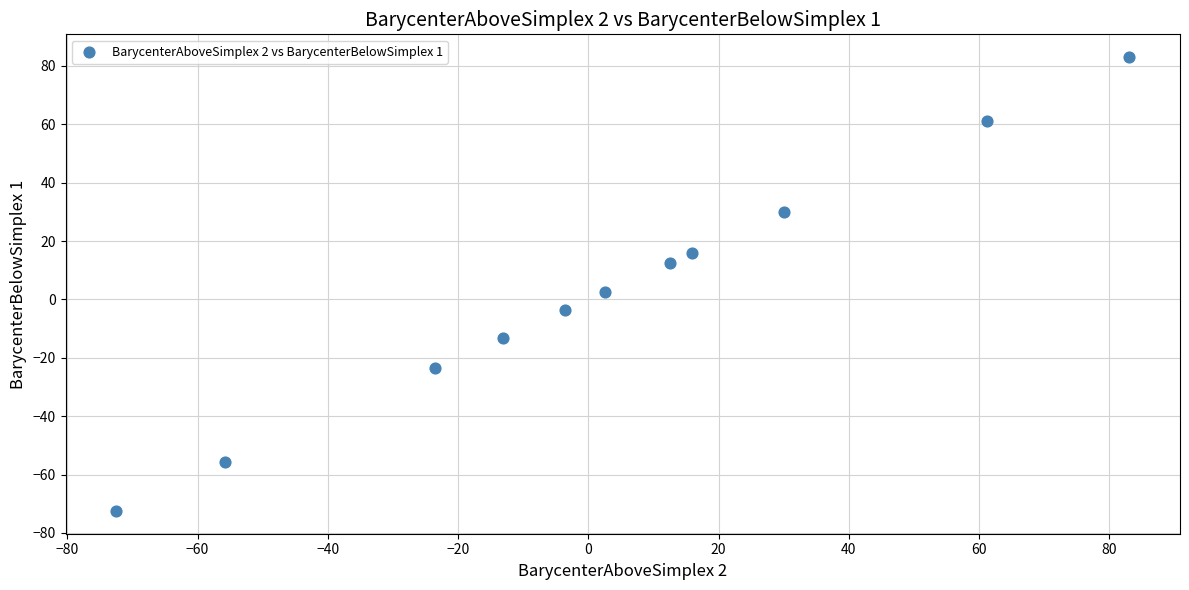

What is the range of X values (max minus min)?

155.6